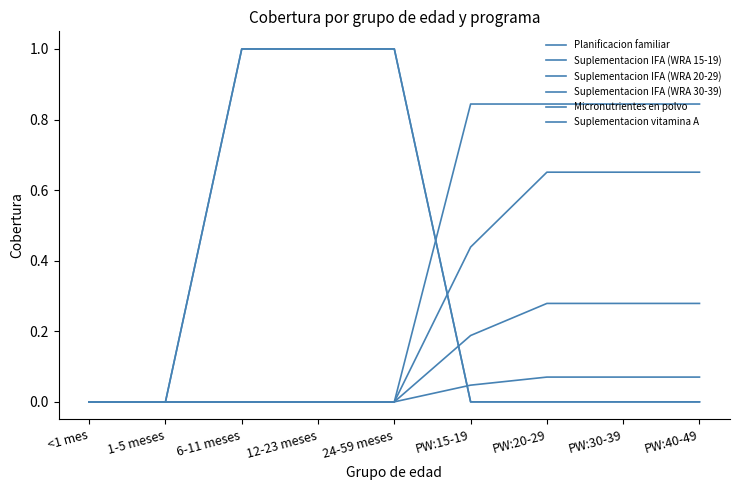

What is the difference between the maximum and minimum values in the Planificacion familiar series?

0.8